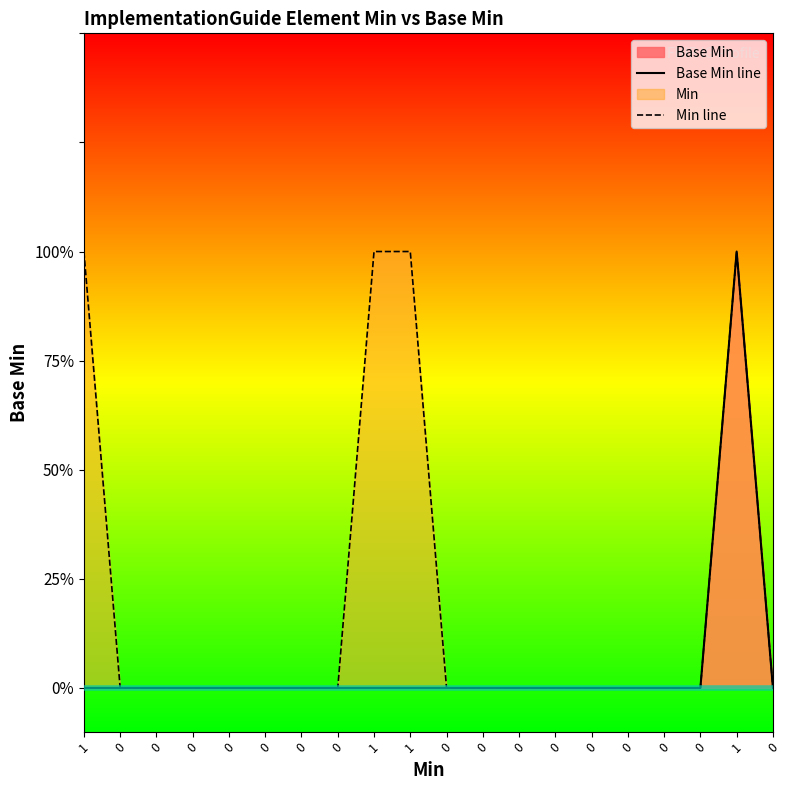

In Min line, how many points are higher than both neighbors (excluding endpoints)?

1